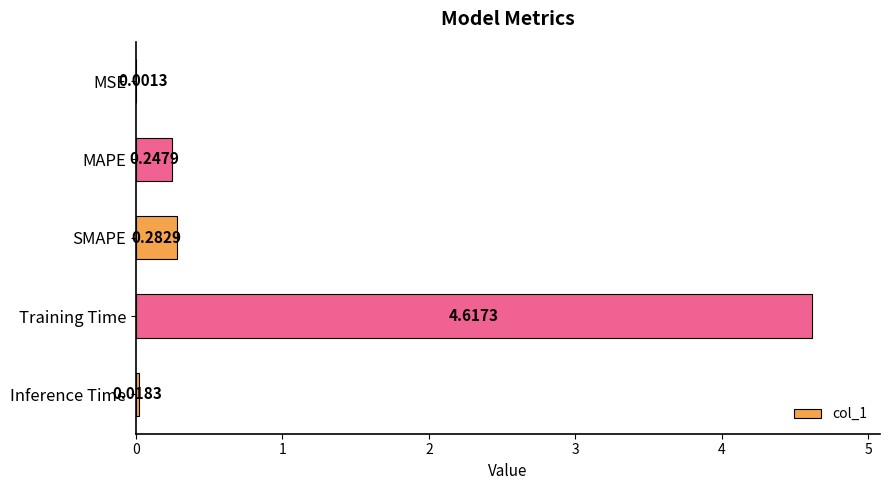

Does the chart contain stacked bars?

No